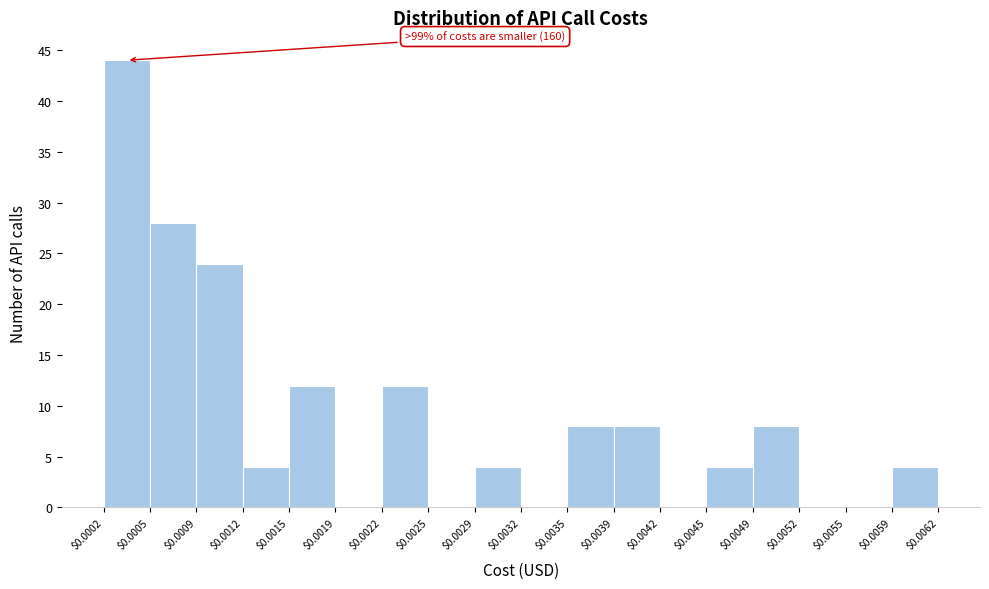

Which range on the x-axis has the tallest bar?

$0.0002 to $0.0005